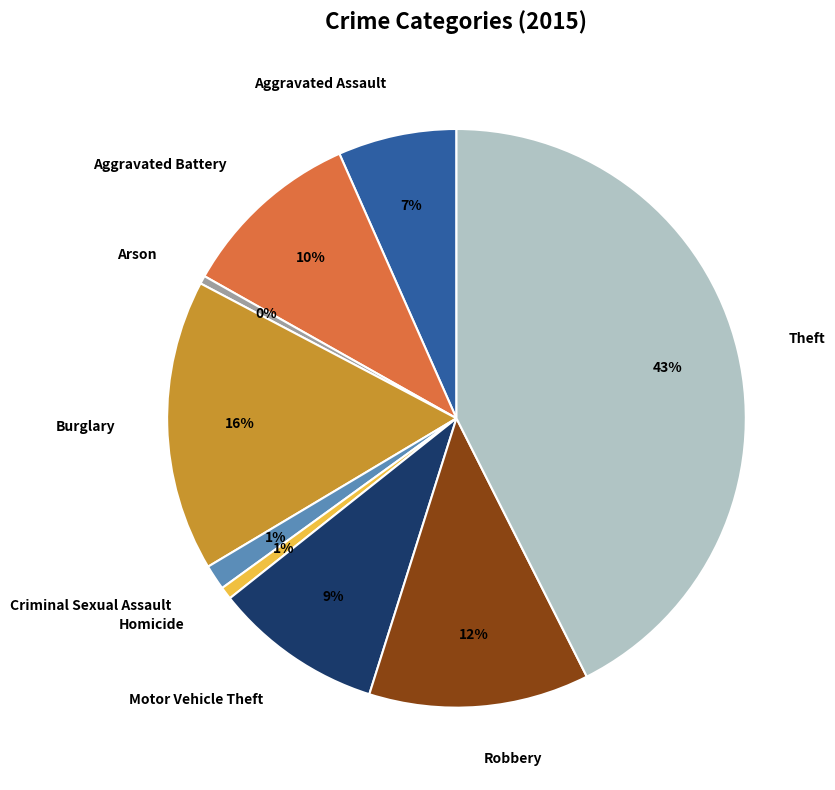

Is it true that Burglary is 10% of the pie?

False